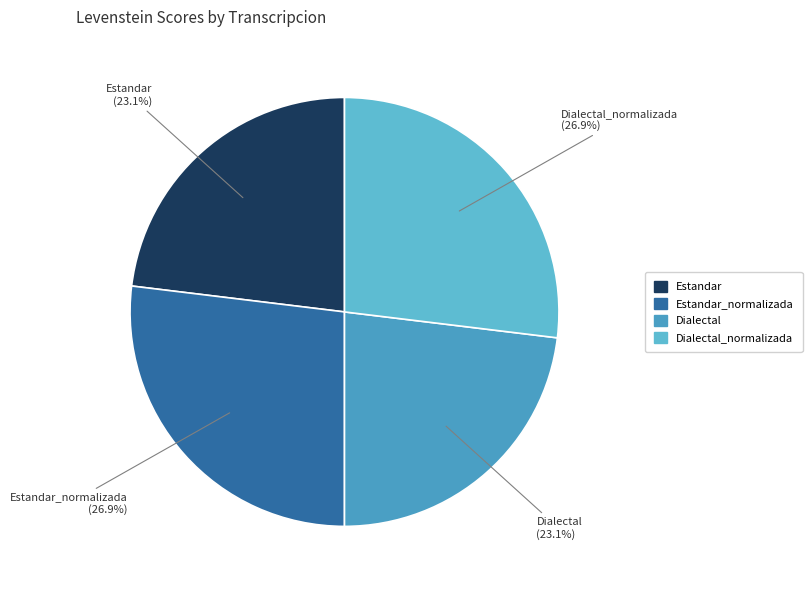

Between Estandar and Dialectal_normalizada, which is larger?

Dialectal_normalizada